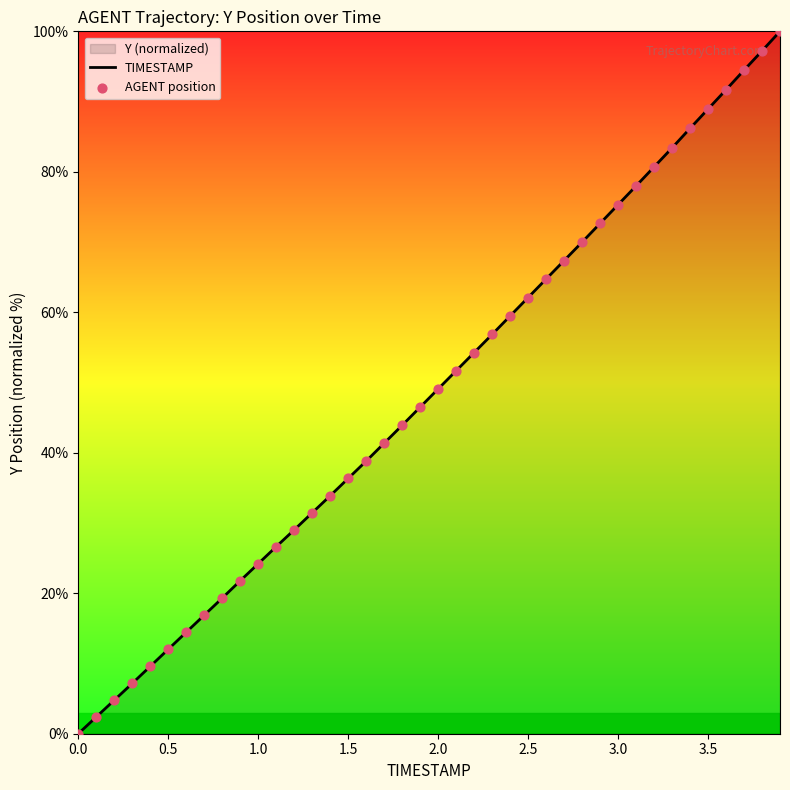

What is the difference between the maximum and minimum values?

100.0